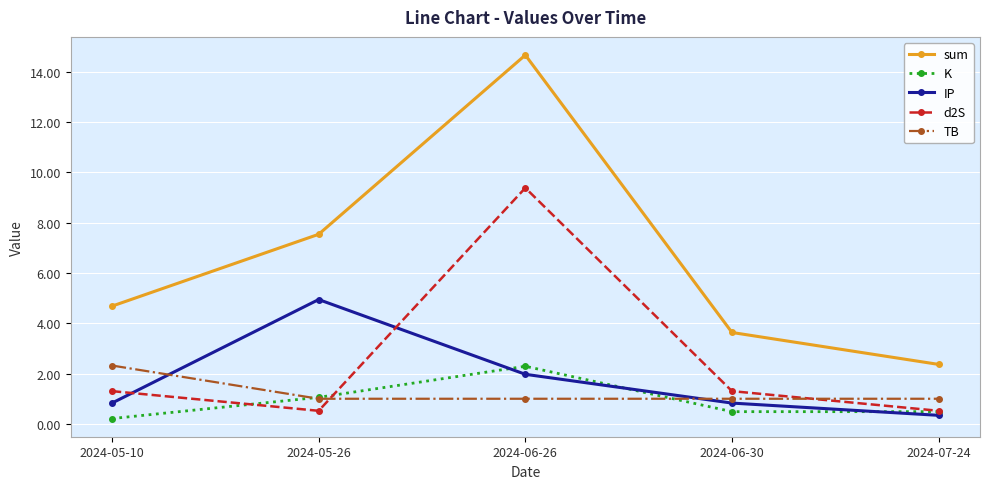

Is this an area chart (filled region under the line)?

No